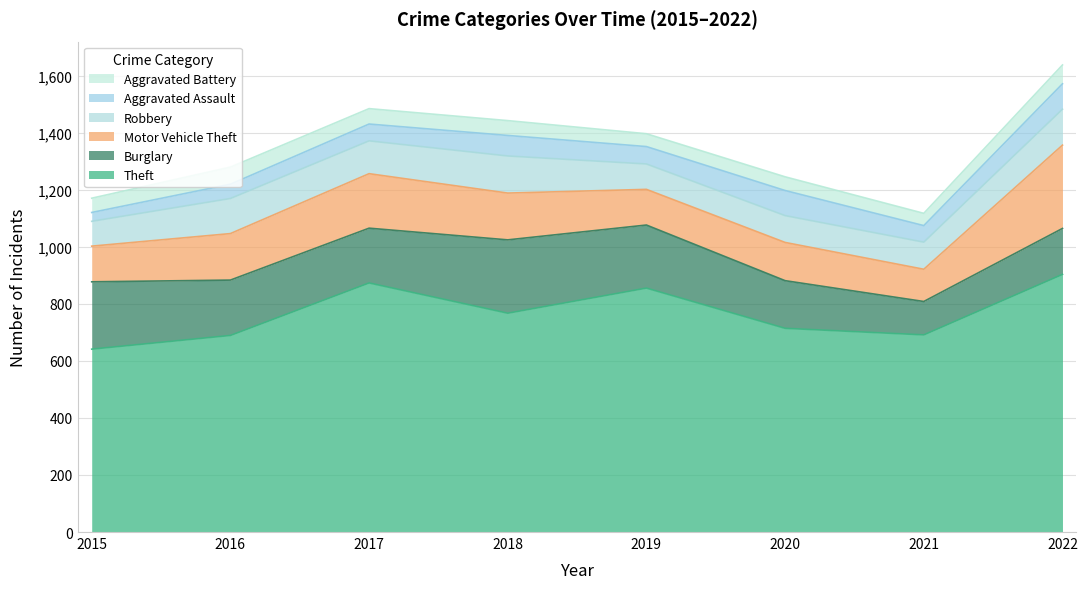

At which category is the sum across all series the highest?

2022